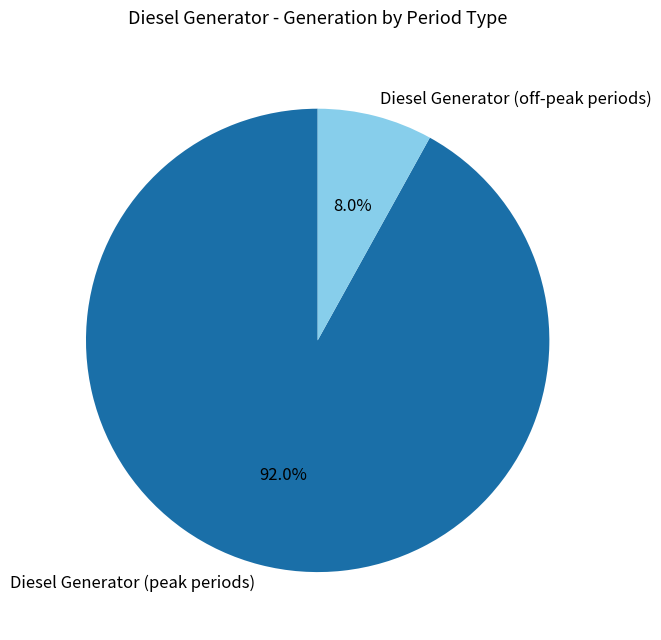

Count the number of slices in the pie.

2